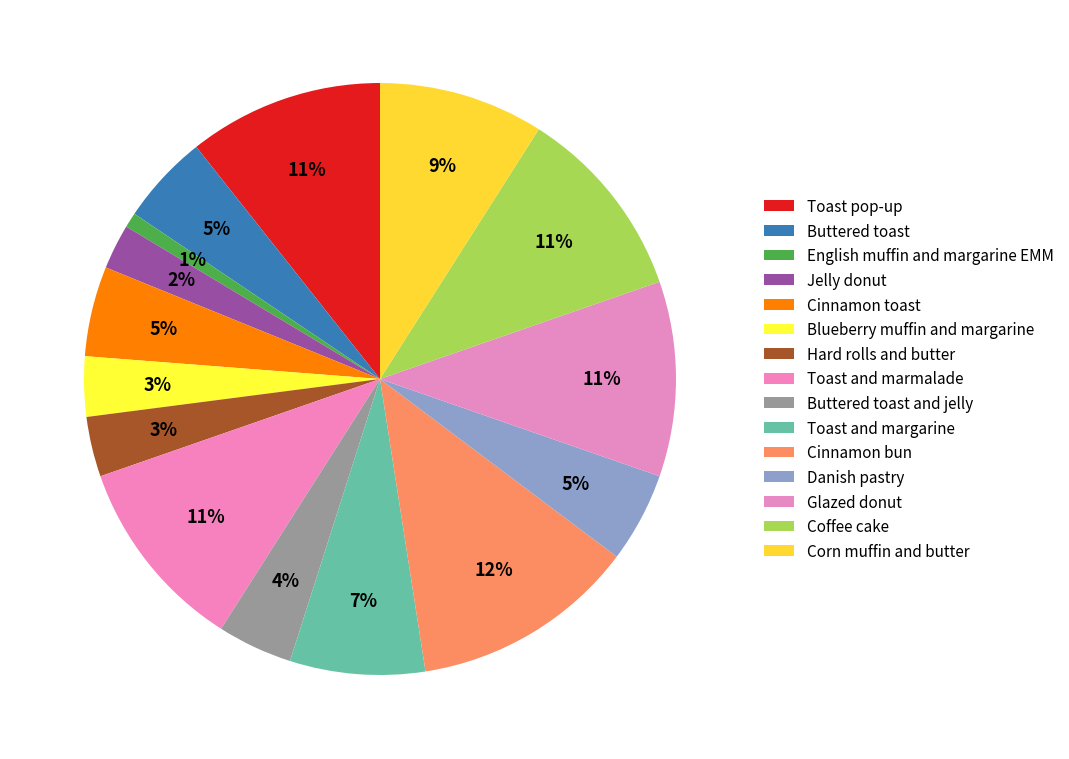

How many segments does this pie chart have?

15